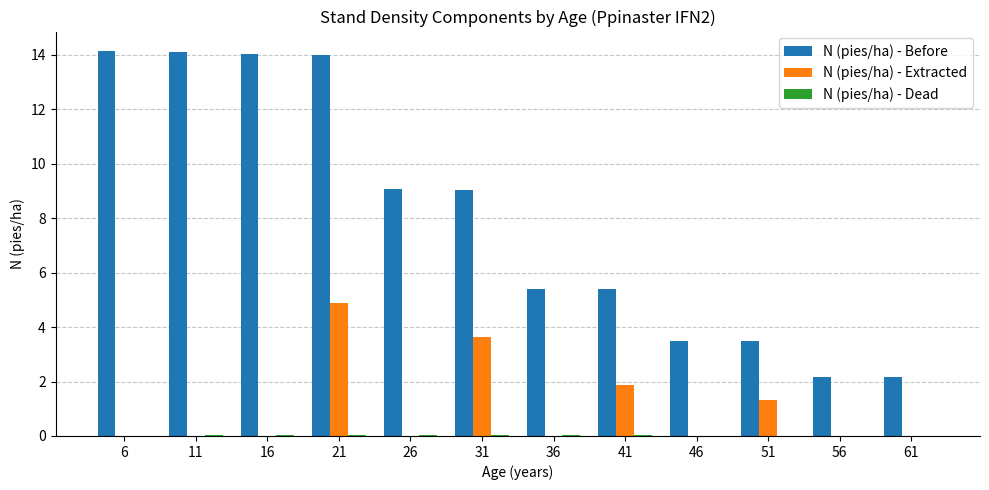

At which category is the sum across all series the highest?

21